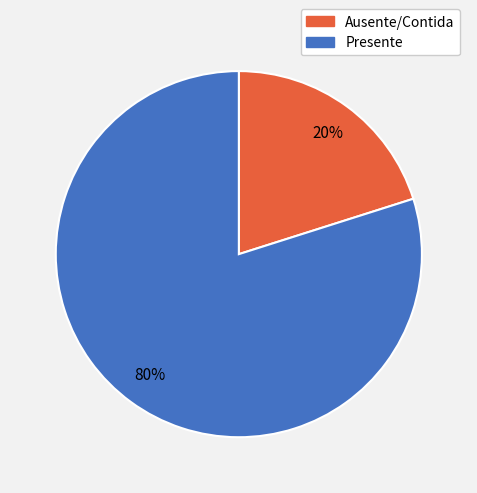

What is the ratio of the value at Presente to the value at Ausente/Contida?

4.0